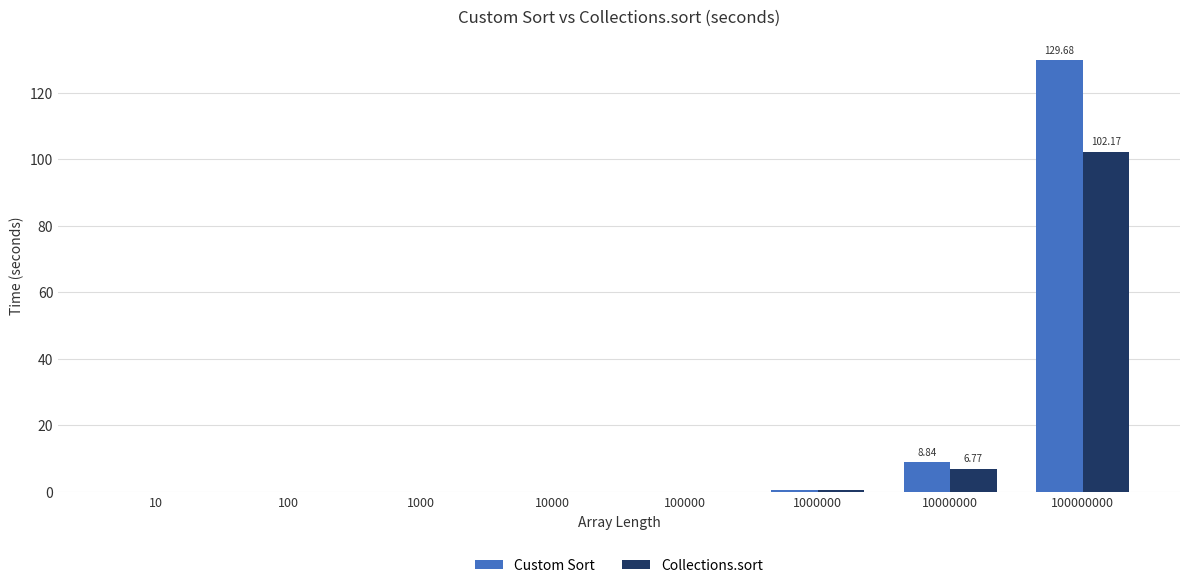

At which category is the sum across all series the highest?

100000000